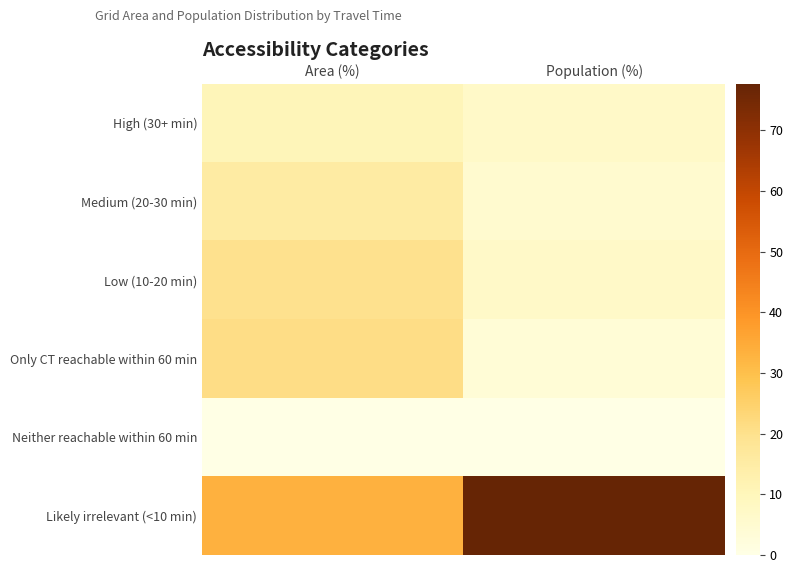

Reading right to left, transcribe all the data shown in this chart.

High (30+ min): Population (%)=6.8	Area (%)=10.6
Medium (20-30 min): Population (%)=5.2	Area (%)=15.2
Low (10-20 min): Population (%)=6.8	Area (%)=20.0
Only CT reachable within 60 min: Population (%)=3.6	Area (%)=21.1
Neither reachable within 60 min: Population (%)=0.0	Area (%)=0.0
Likely irrelevant (<10 min): Population (%)=77.7	Area (%)=33.1